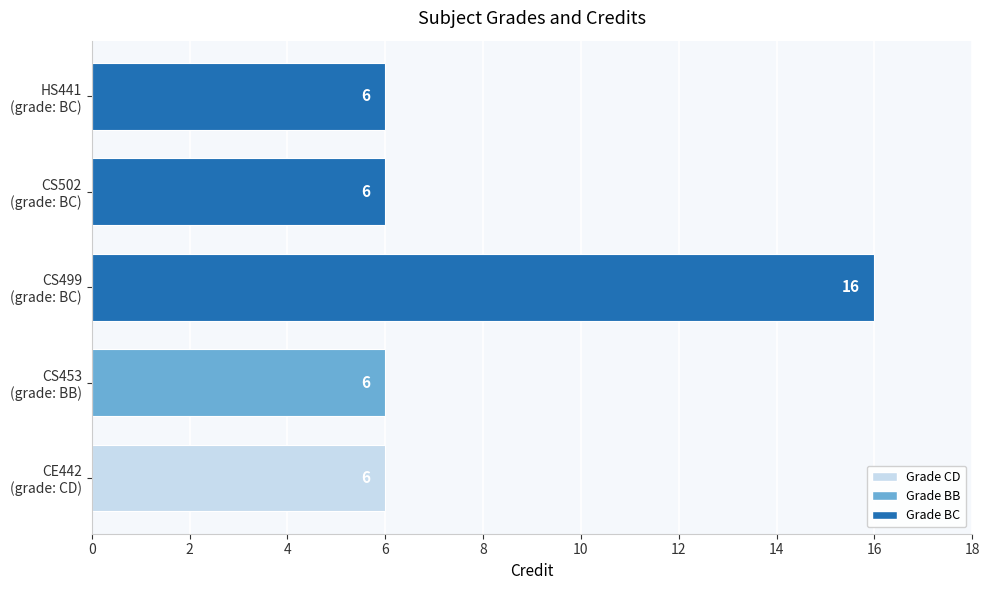

How many values are between 6 and 7?

4